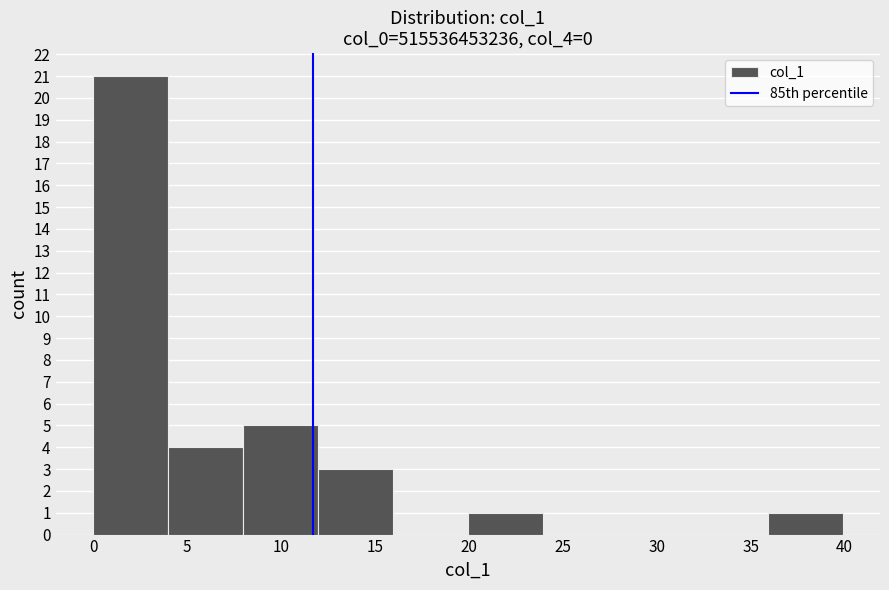

What is the height of the bar covering 0 to 4 on the x-axis? Neither the bar edges nor the heights are printed on the chart, so give them approximately, as read against the axes.

21